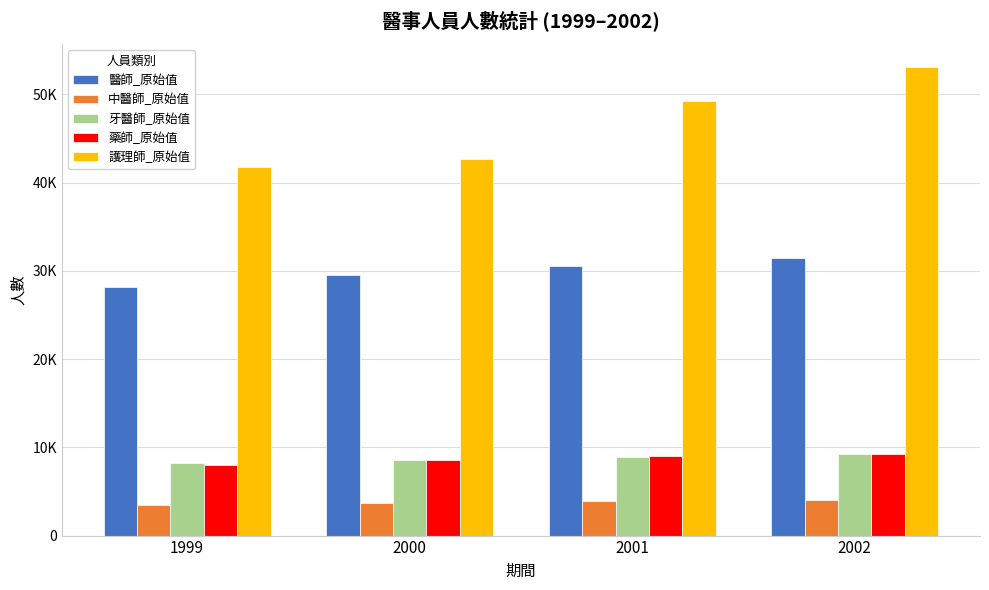

Between 2000 and 1999, which is larger?

2000